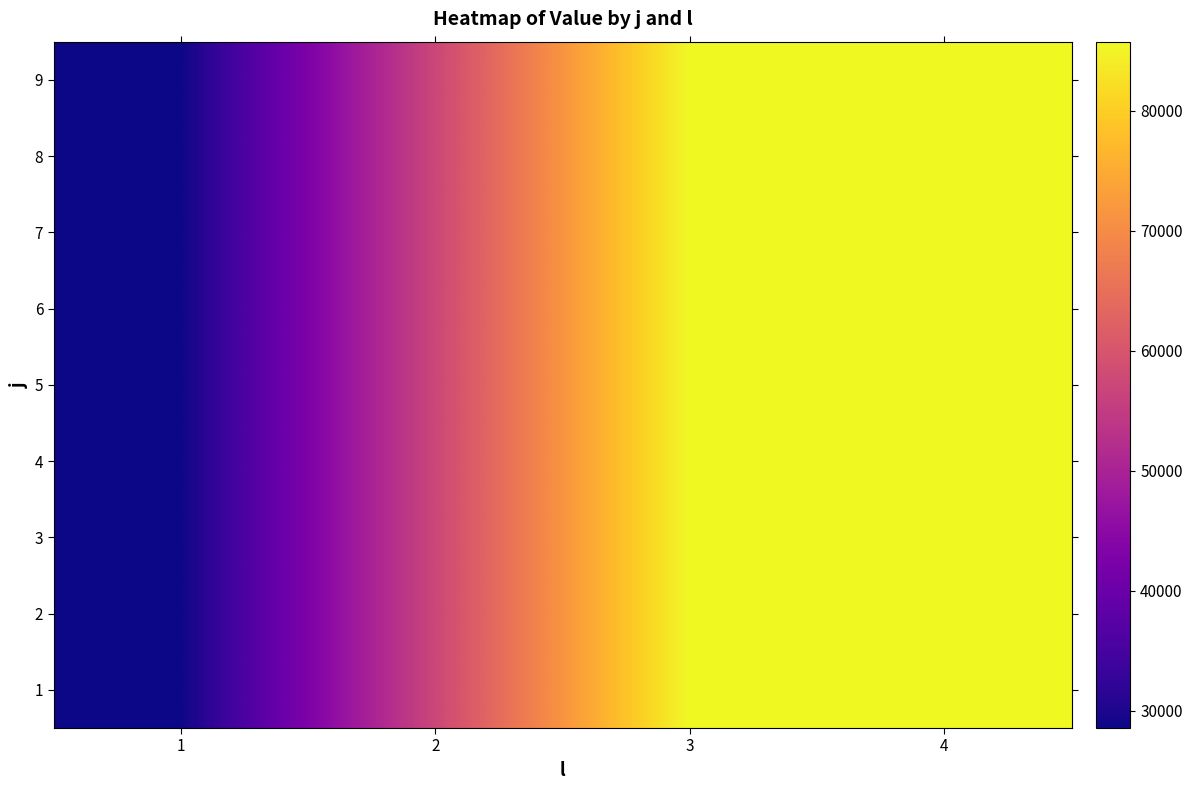

What is the minimum value shown in the chart?

28577.7